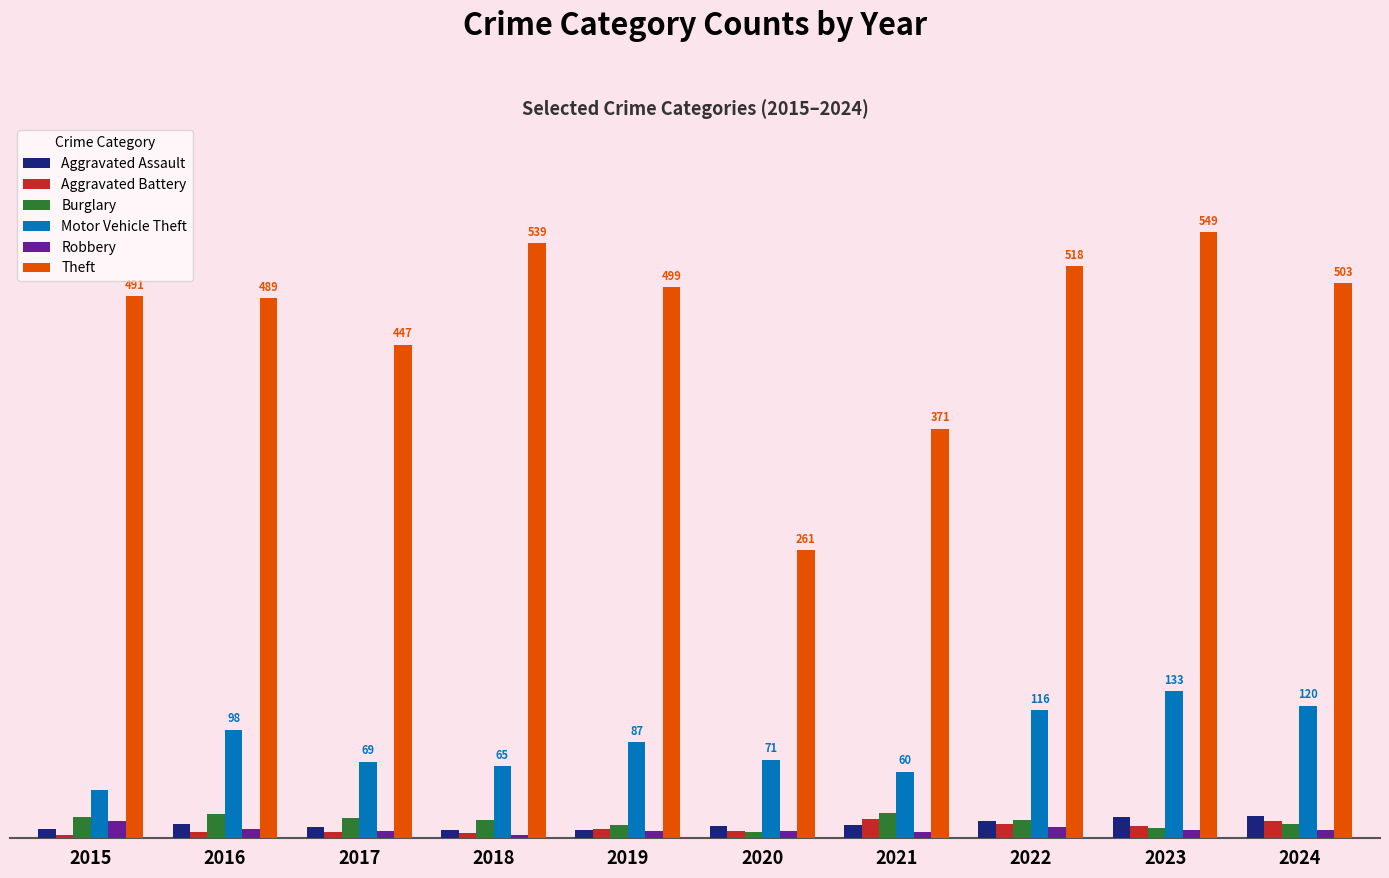

Are the bars grouped side by side (vs. stacked)?

Yes